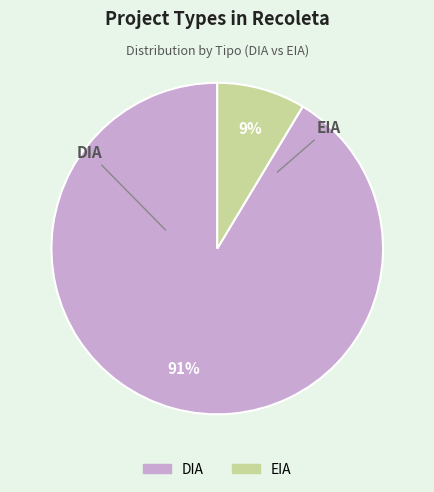

How many slices are in this pie chart?

2